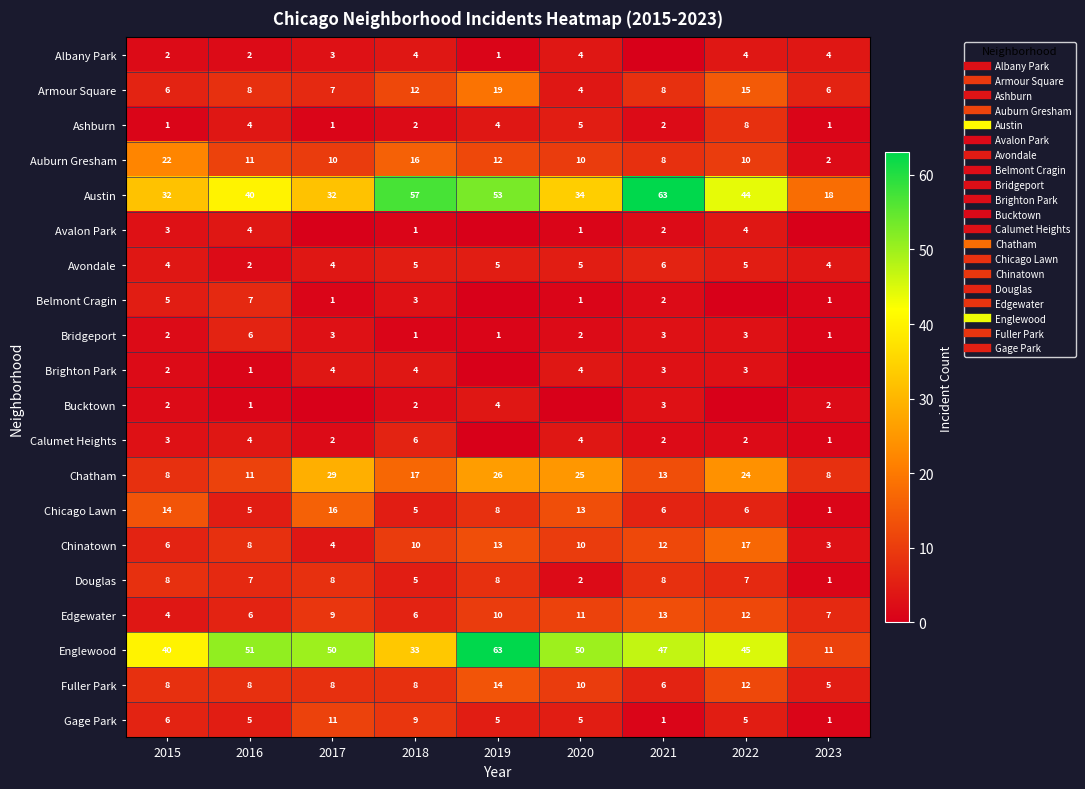

True or false: Englewood has a value of 50 at 2020.

True